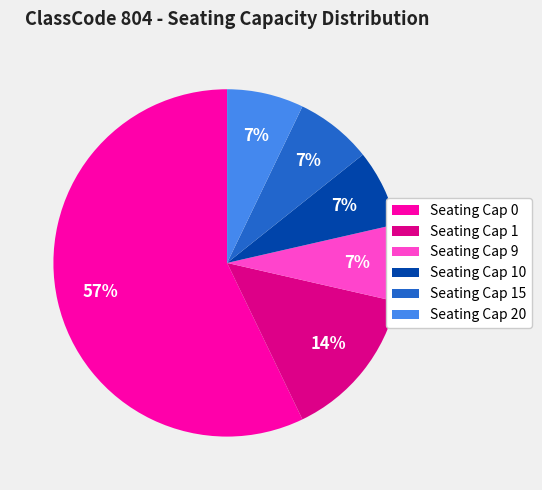

To the nearest percent, what is the average slice percentage?

17%